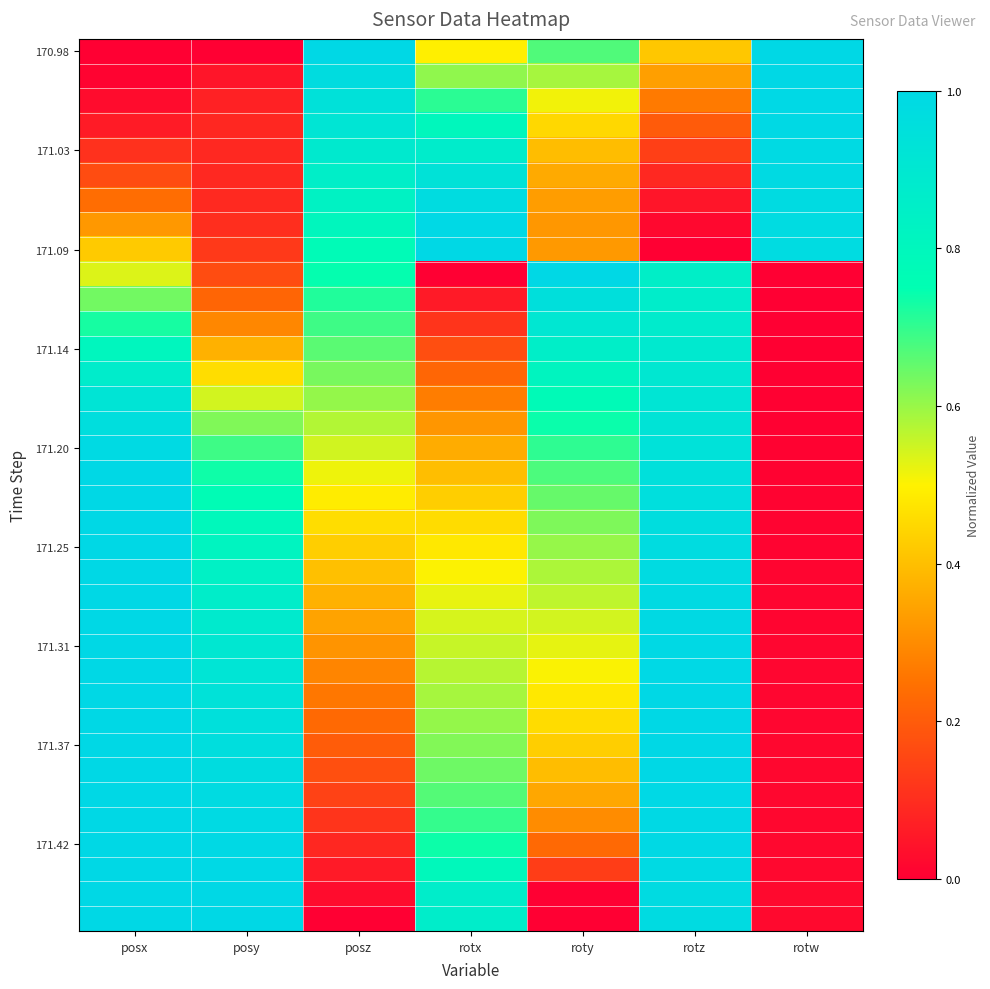

At how many categories does at least one series exceed 0?

7